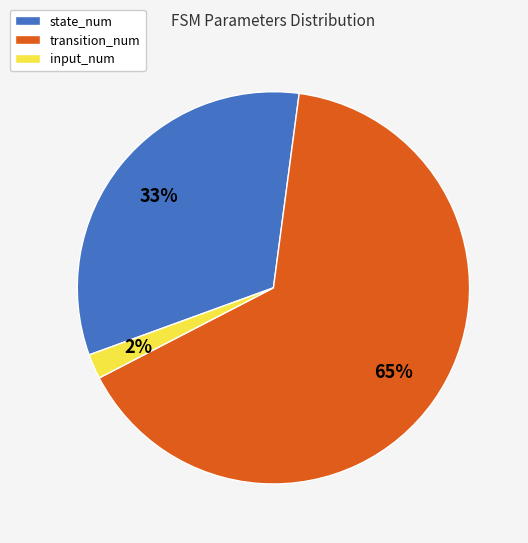

What is the ratio of the value at input_num to the value at state_num?

0.1